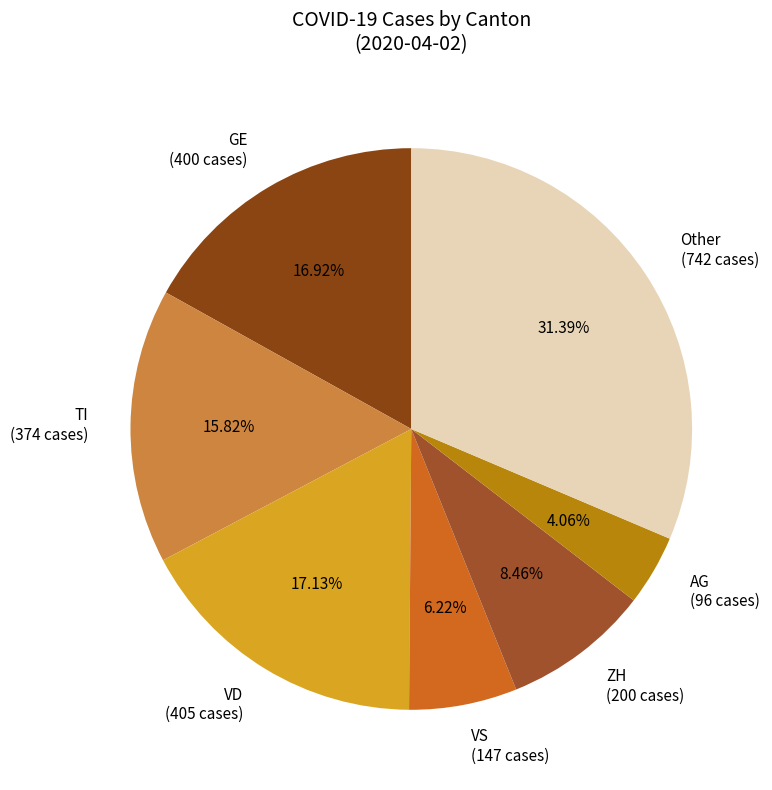

Do GE (400 cases) and VD (405 cases) together represent more than half of the pie?

No